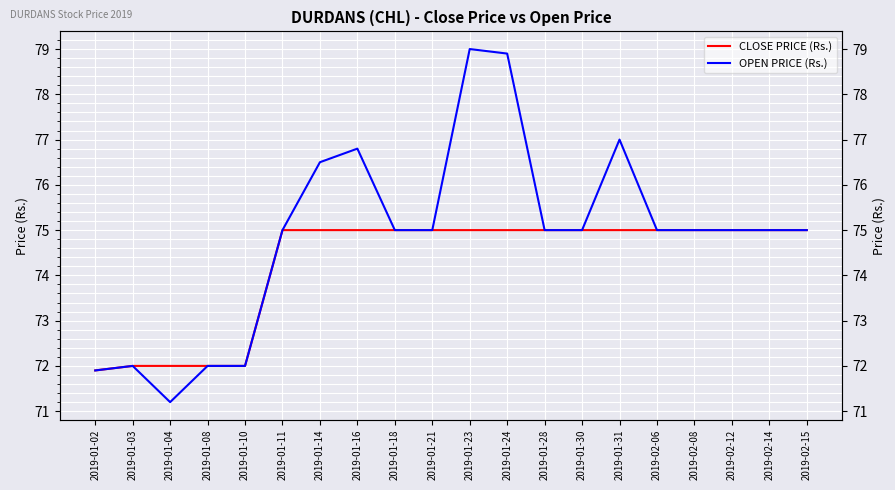

What position from the left is 2019-02-14?

19